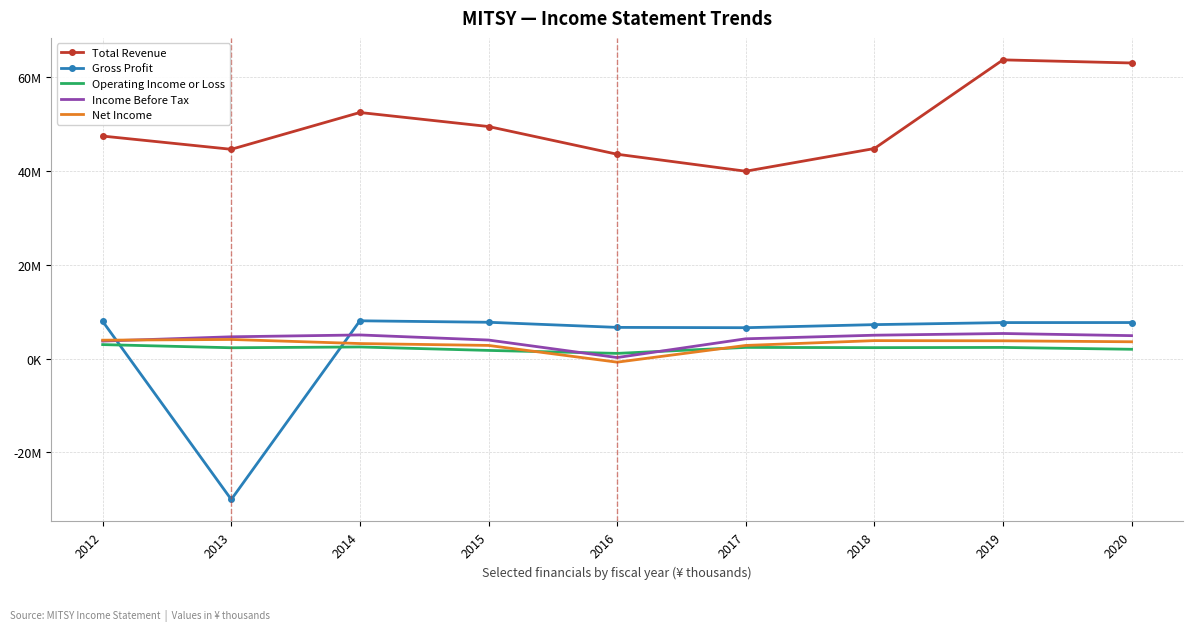

Reading left to right, transcribe all the data shown in this chart.

Total Revenue: 2012=47474500	2013=44651200	2014=52504400	2015=49509200	2016=43598800	2017=39974000	2018=44812100	2019=63730900	2020=63066900
Gross Profit: 2012=7939600	2013=-30060900	2014=8061800	2015=7747900	2016=6655900	2017=6588700	2018=7242900	2019=7680400	2020=7689100
Operating Income or Loss: 2012=2984300	2013=2310000	2014=2480400	2015=1742900	2016=1108700	2017=2385600	2018=2332300	2019=2379700	2020=1986100
Income Before Tax: 2012=3735400	2013=4649200	2014=5042700	2015=3955500	2016=222900	2017=4220800	2018=4986600	2019=5352500	2020=4894400
Net Income: 2012=3927900	2013=4079600	2014=3206900	2015=2807400	2016=-764000	2017=2804200	2018=3833300	2019=3794200	2020=3586300